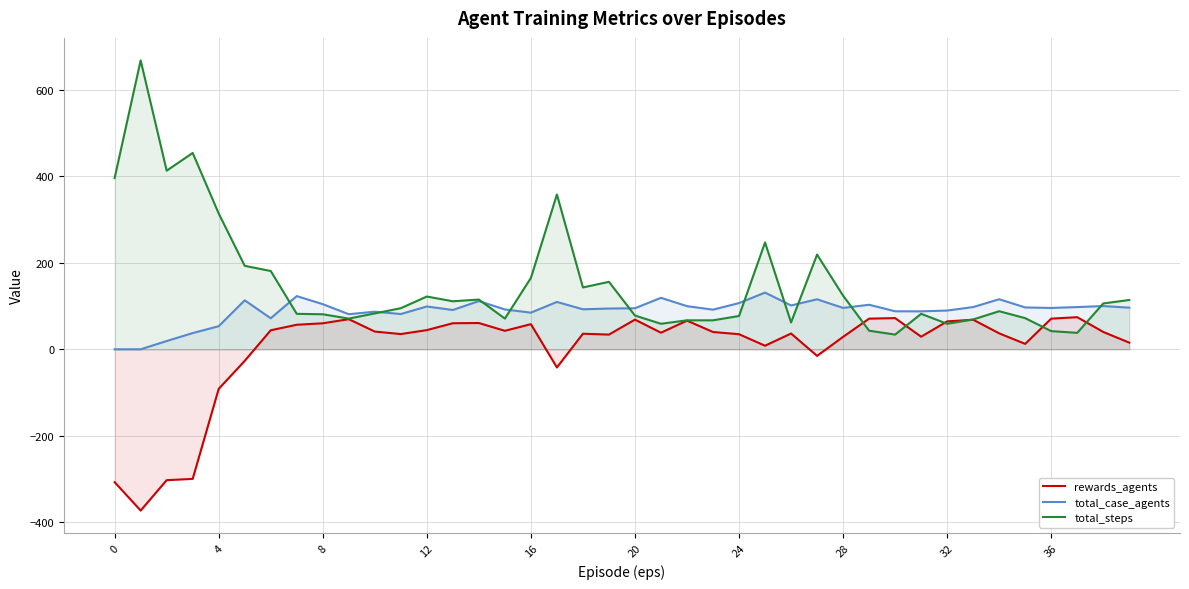

What is the sum of all rewards_agents values?

61.8